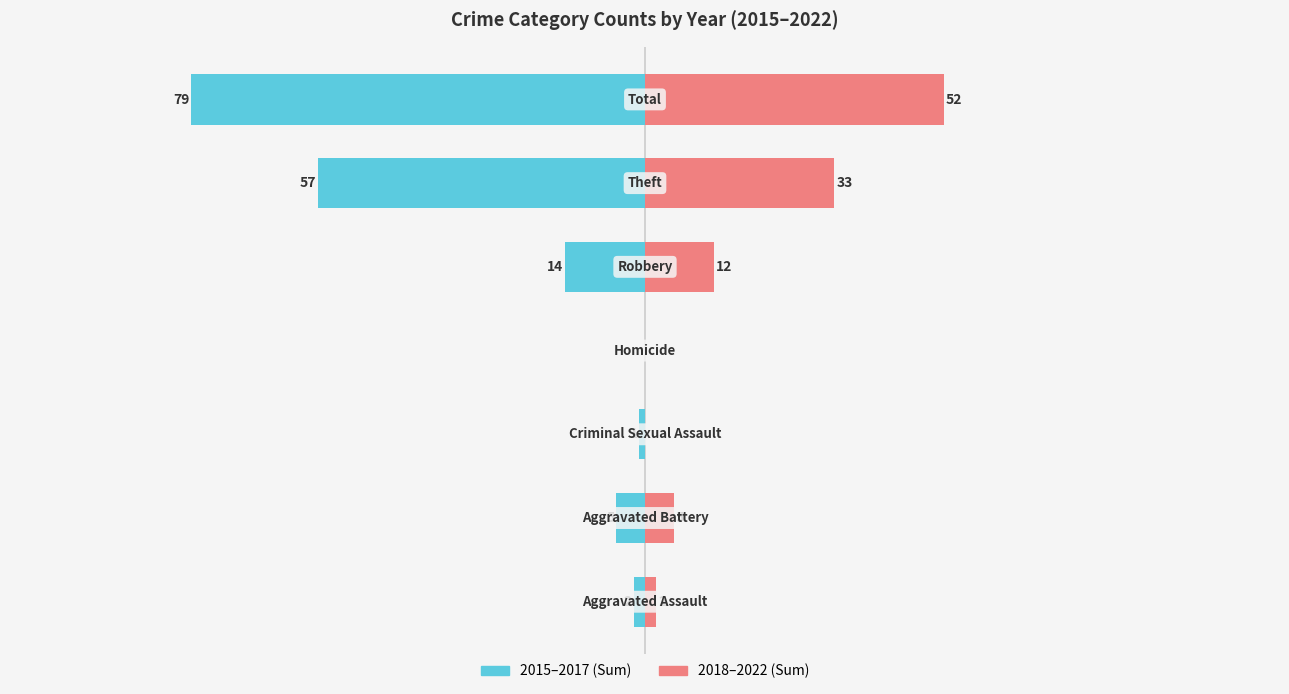

Reading left to right, extract all data points from this chart.

2015–2017: −125=-2	−100=-5	−75=-1	−50=0	−25=-14	0=-57	25=-79
2018–2022: −125=2	−100=5	−75=0	−50=0	−25=12	0=33	25=52